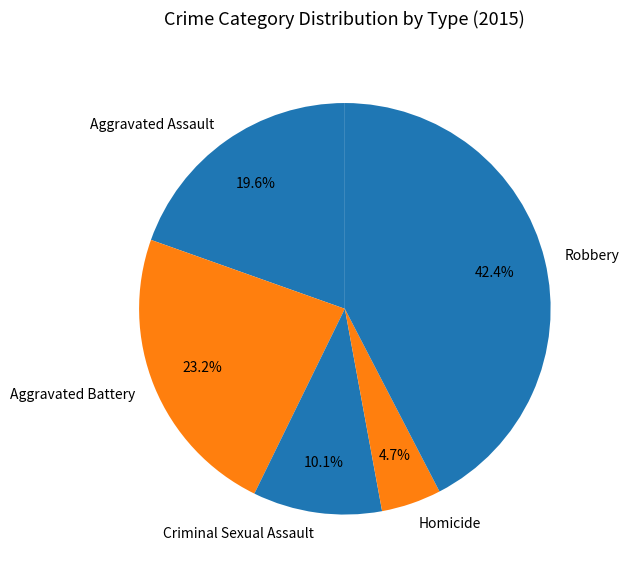

Which slice is the smallest?

Homicide